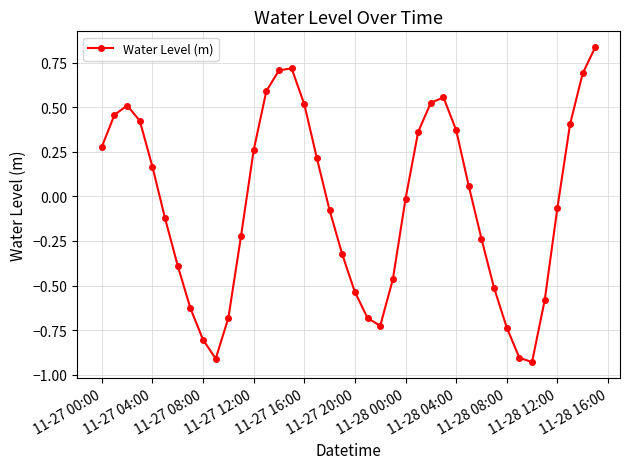

True or false: there are more than 0 points higher than both neighbors.

True